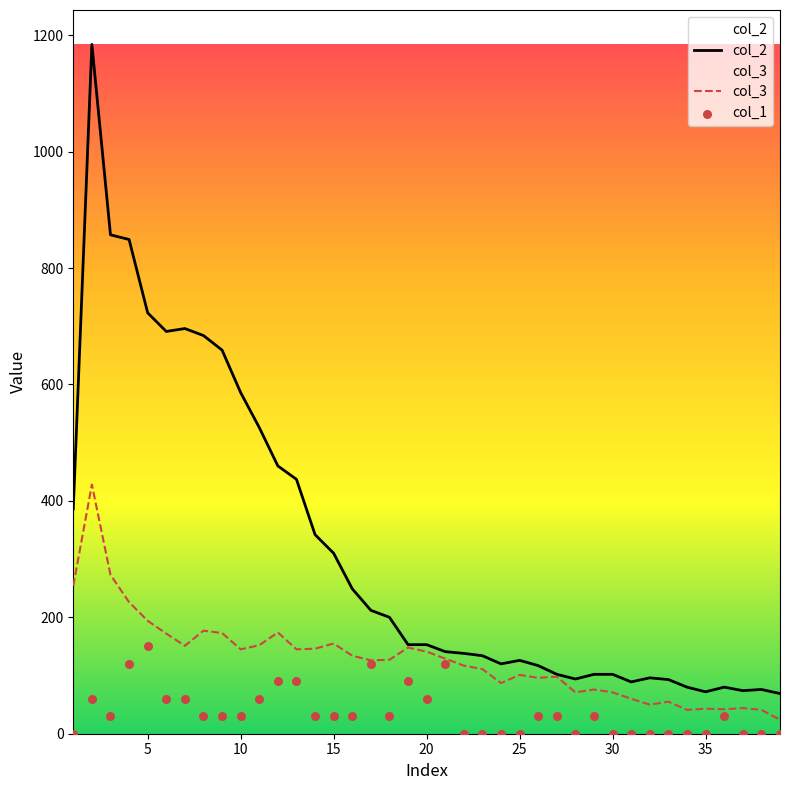

What is the maximum value for col_2?

1184